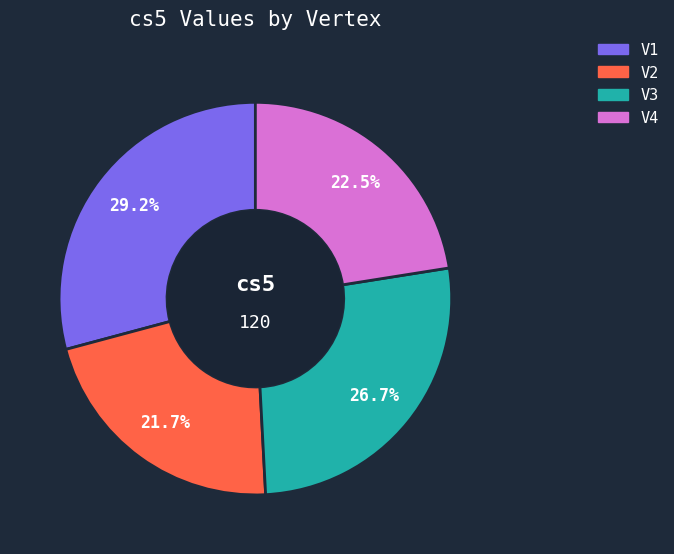

Which category has the smallest portion of the pie?

V2